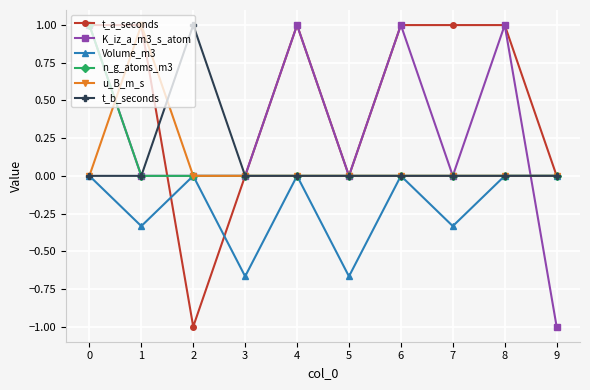

Where is the first local maximum for Volume_m3?

2